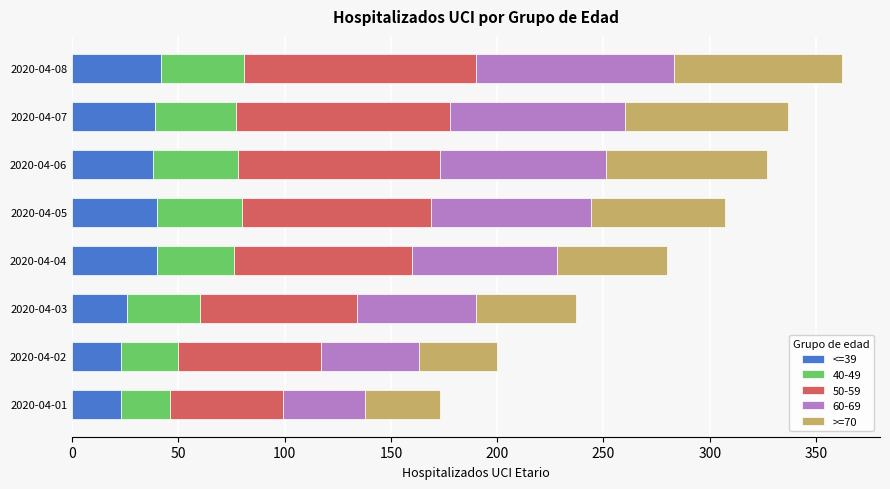

How many values in the <=39 series are below 39?

4